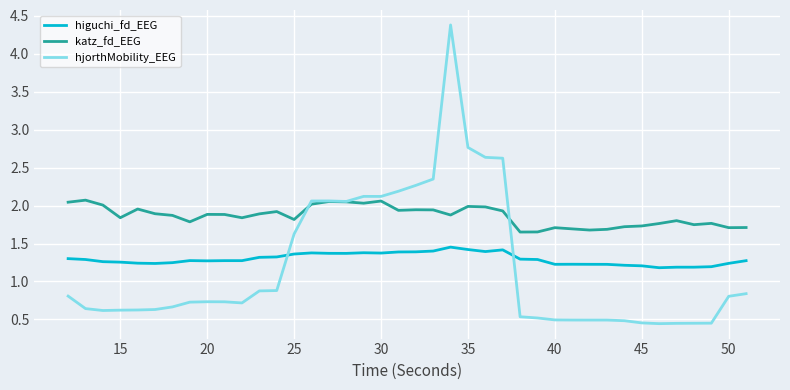

Which series has the widest spread of values?

hjorthMobility_EEG